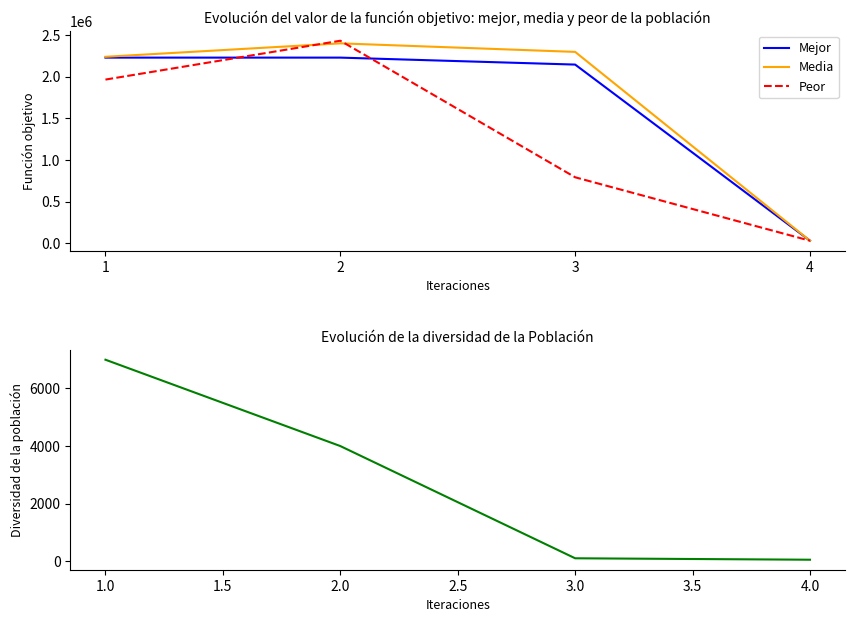

How many data points in Media are less than 2298503?

2